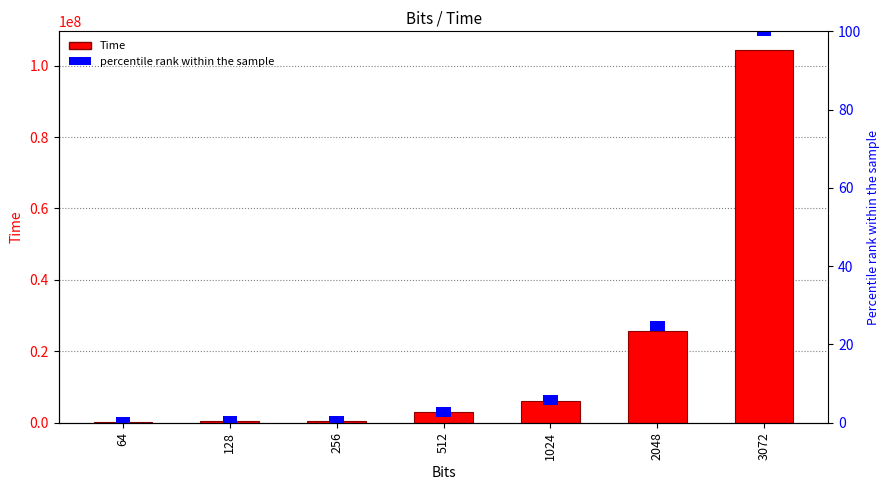

At which label does percentile rank within the sample reach its minimum?

64